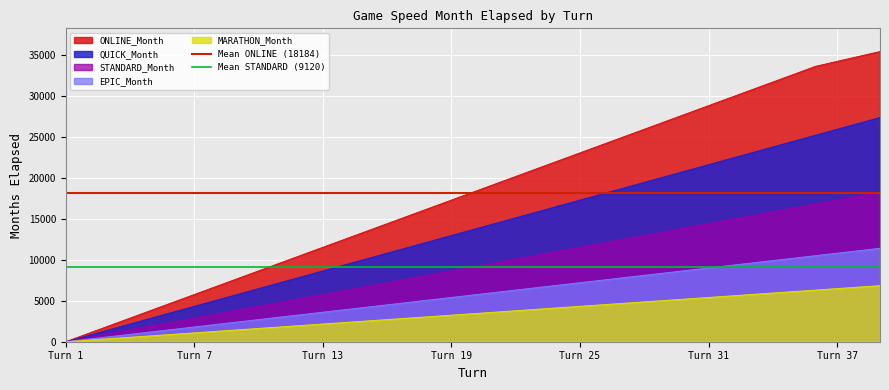

What is the value of the Mean STANDARD (9120) point at the 1st from the left?

9120